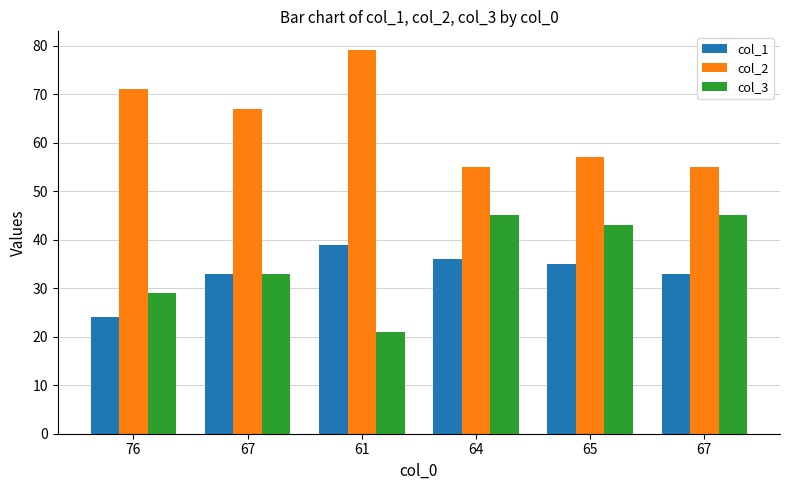

What is the label of the 1st bar from the left?

76